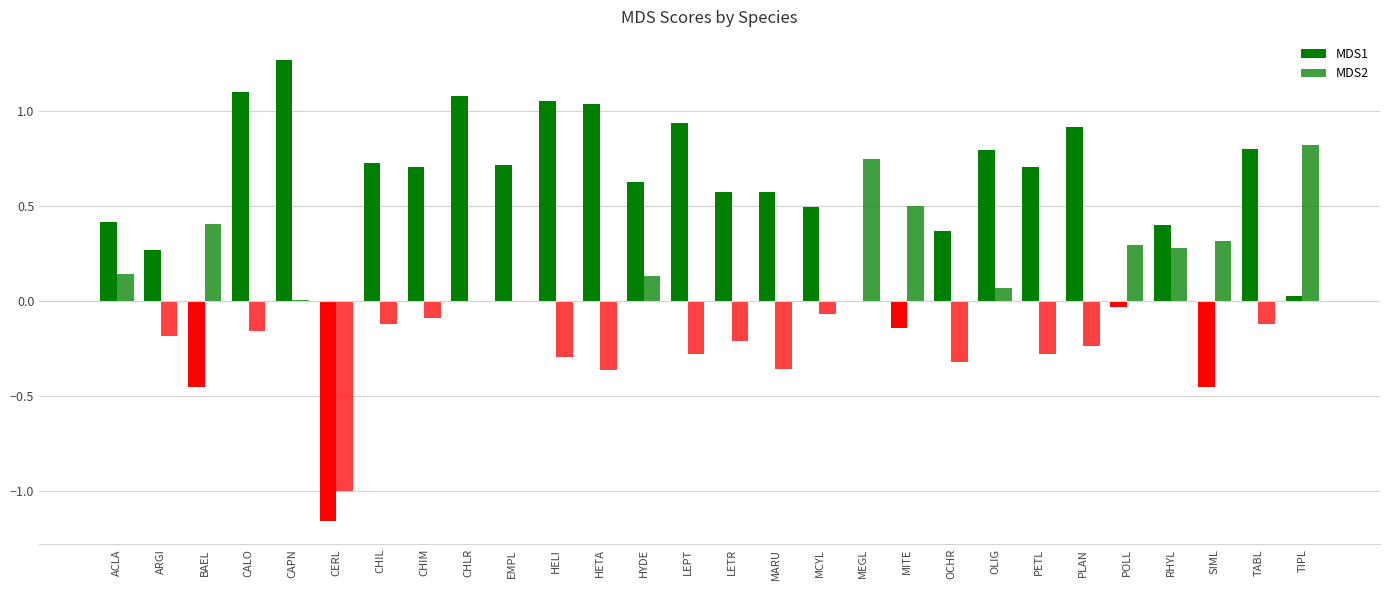

How many data points does each series have?

28